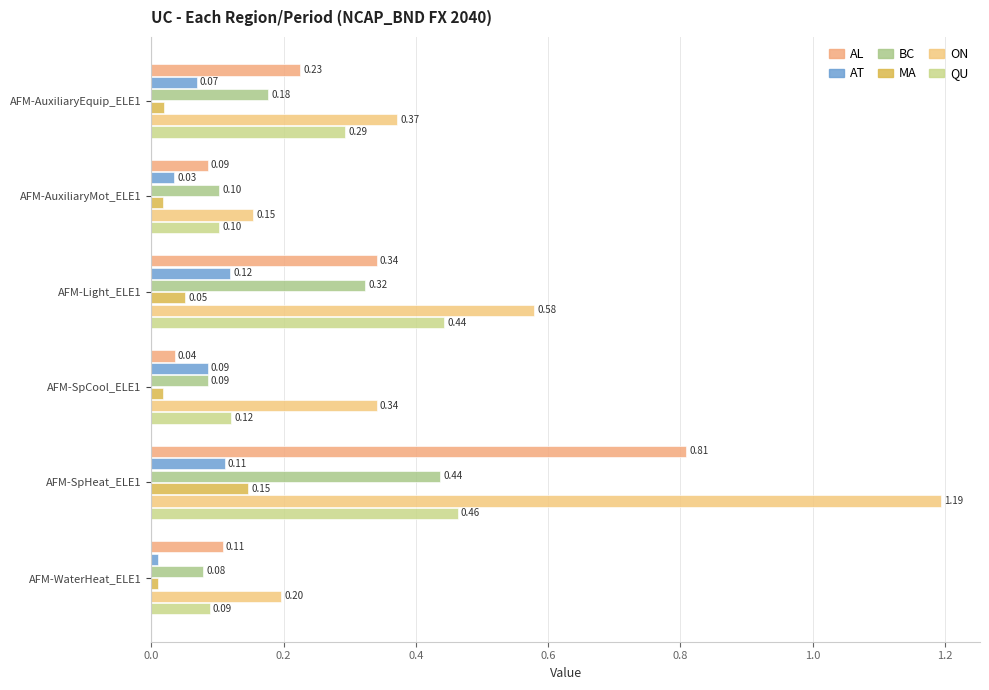

How many data points does each series have?

6